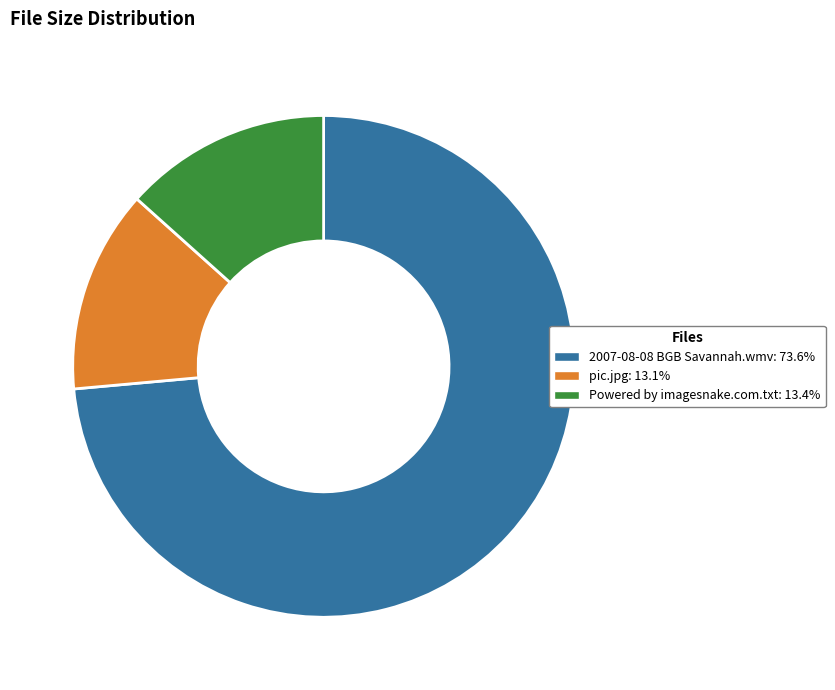

Approximately how many times larger is the value at 2007-08-08 BGB Savannah.wmv: 73.6% compared to pic.jpg: 13.1%?

5.6